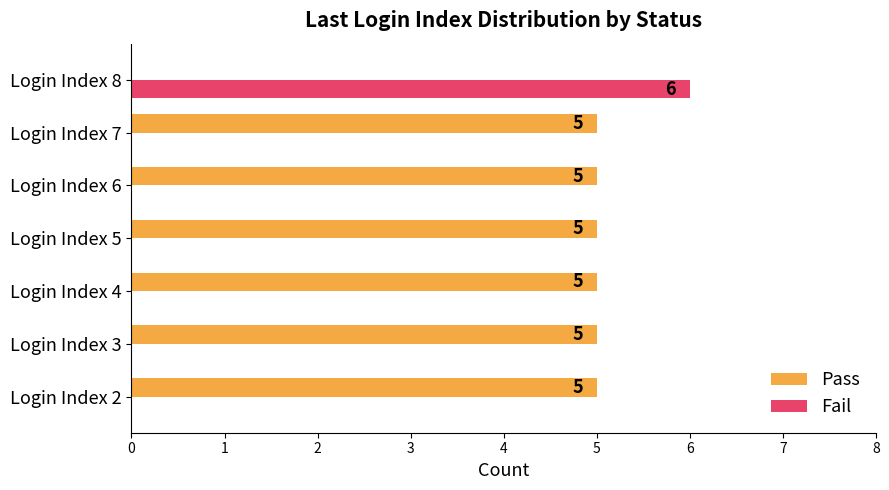

Which series has the widest spread of values?

Fail